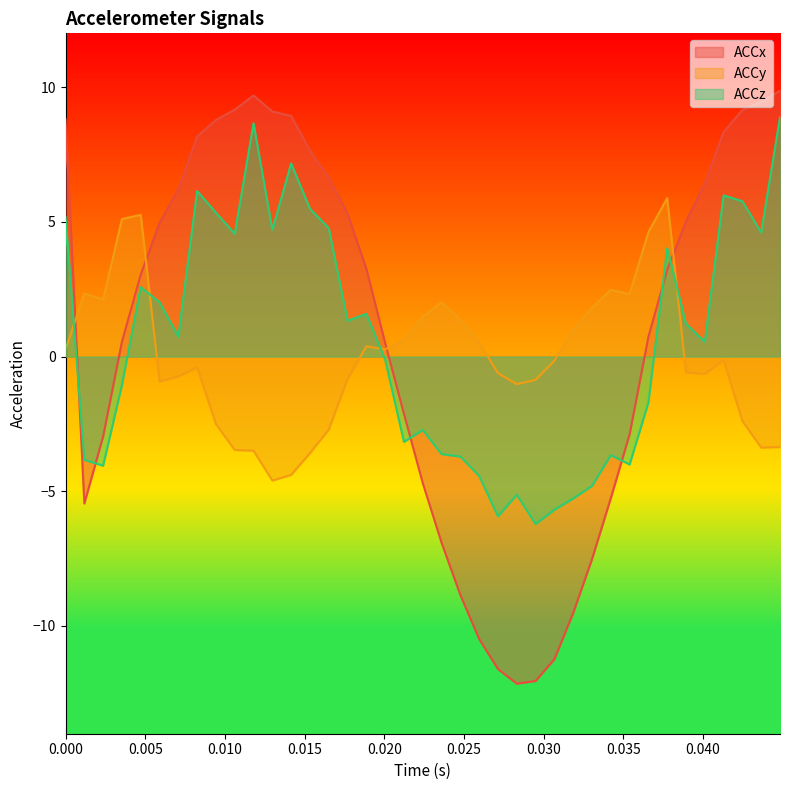

True or false: ACCz and ACCx intersect in this chart.

True